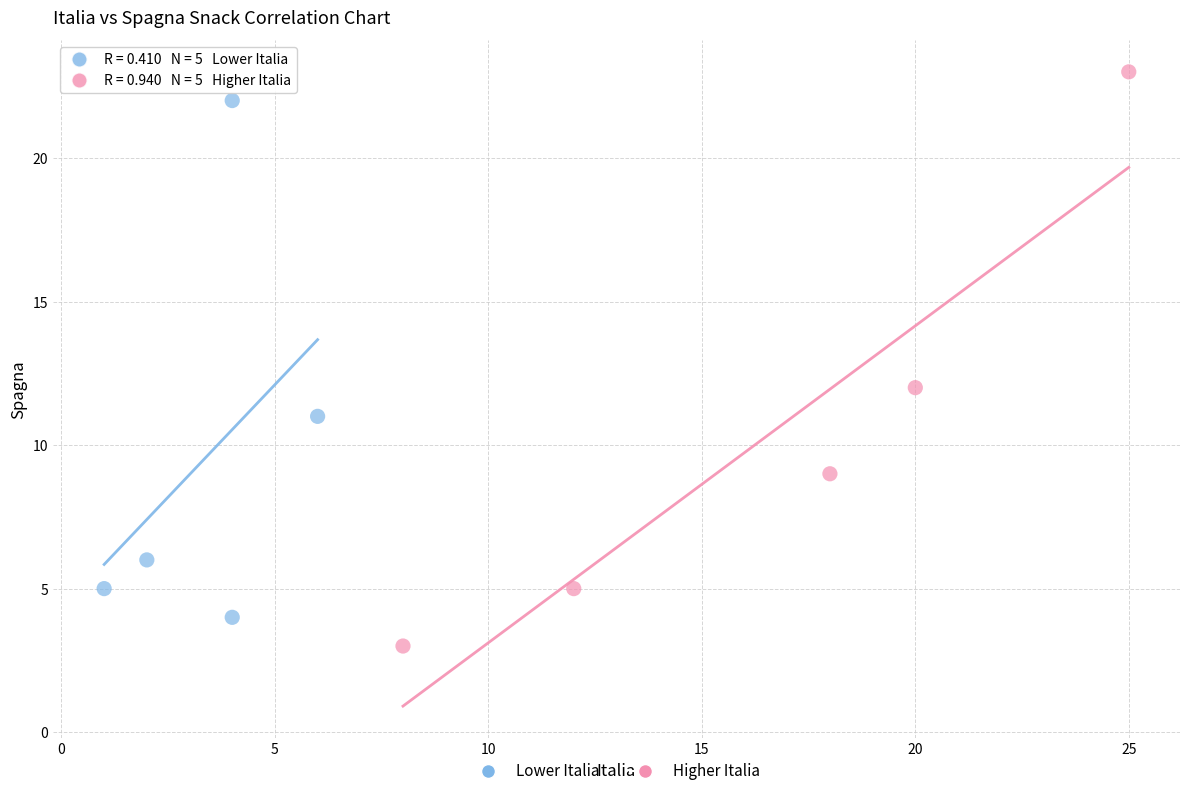

What are all the series names shown in the legend?

Lower Italia, Higher Italia